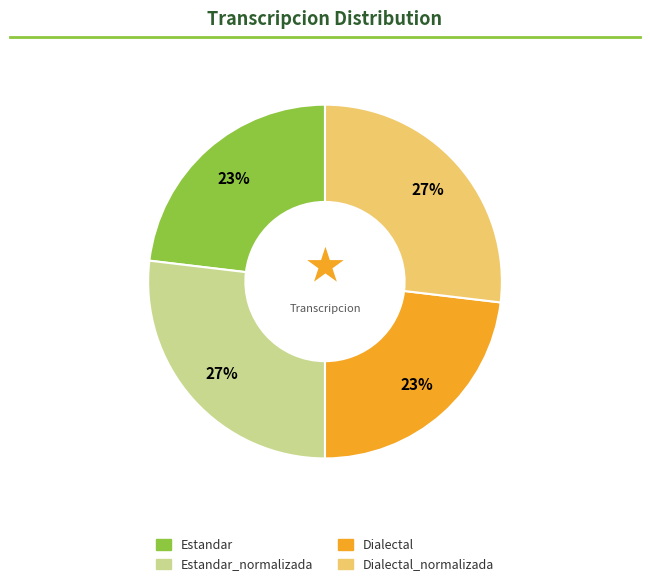

How many slices are in this pie chart?

4